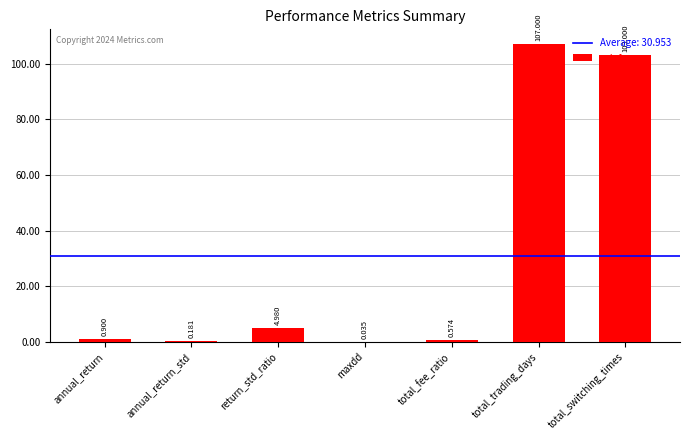

Between maxdd and annual_return_std, which is larger?

annual_return_std